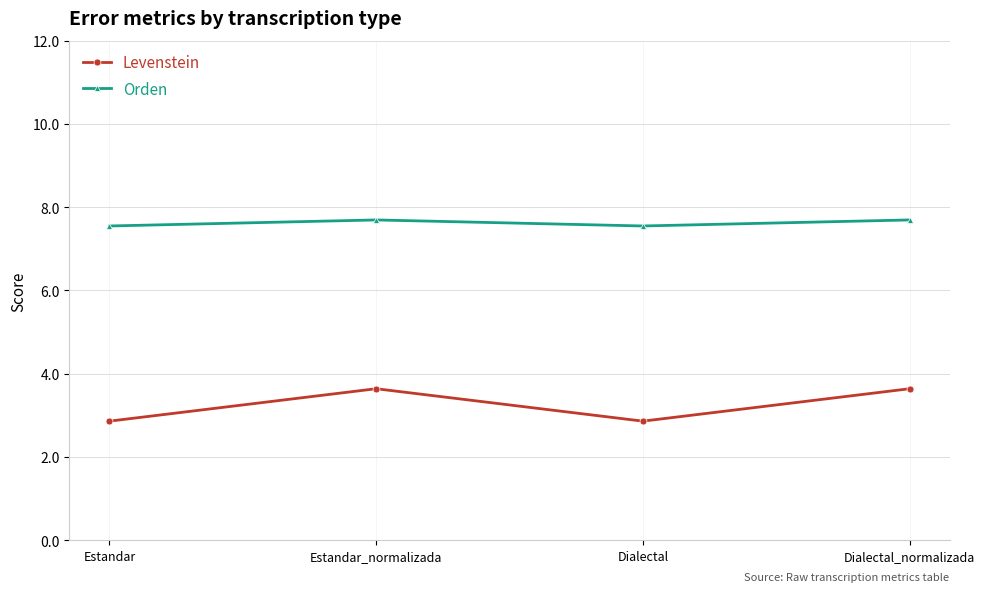

True or false: Levenstein and Orden intersect in this chart.

False